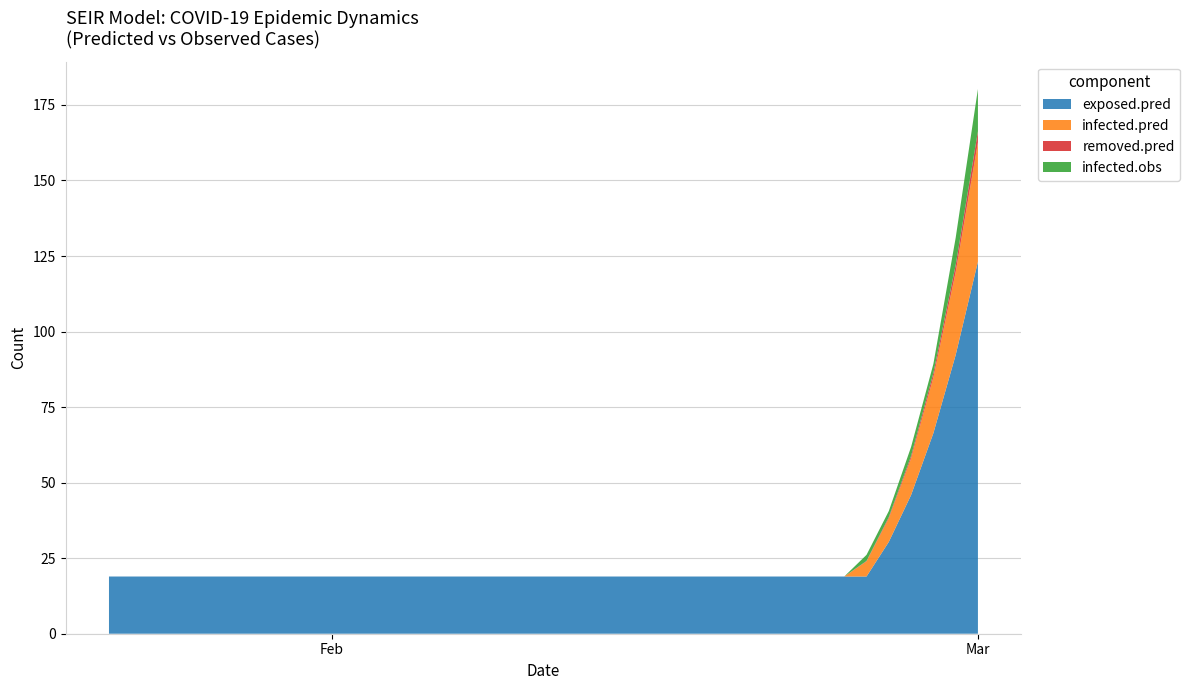

Reading left to right, transcribe all the data shown in this chart.

exposed.pred: 0=18.9	1=18.9	2=18.9	3=18.9	4=18.9	5=18.9	6=18.9	7=18.9	8=18.9	9=18.9	10=18.9	11=18.9	12=18.9	13=18.9	14=18.9	15=18.9	16=18.9	17=18.9	18=18.9	19=18.9	20=18.9	21=18.9	22=18.9	23=18.9	24=18.9	25=18.9	26=18.9	27=18.9	28=18.9	29=18.9	30=18.9	31=18.9	32=18.9	33=18.9	34=18.9	35=30.4	36=45.9	37=66.4	38=92.2	39=123.1
infected.pred: 0=0.0	1=0.0	2=0.0	3=0.0	4=0.0	5=0.0	6=0.0	7=0.0	8=0.0	9=0.0	10=0.0	11=0.0	12=0.0	13=0.0	14=0.0	15=0.0	16=0.0	17=0.0	18=0.0	19=0.0	20=0.0	21=0.0	22=0.0	23=0.0	24=0.0	25=0.0	26=0.0	27=0.0	28=0.0	29=0.0	30=0.0	31=0.0	32=0.0	33=0.0	34=5.0	35=7.8	36=12.1	37=18.5	38=27.4	39=39.5
removed.pred: 0=0.0	1=0.0	2=0.0	3=0.0	4=0.0	5=0.0	6=0.0	7=0.0	8=0.0	9=0.0	10=0.0	11=0.0	12=0.0	13=0.0	14=0.0	15=0.0	16=0.0	17=0.0	18=0.0	19=0.0	20=0.0	21=0.0	22=0.0	23=0.0	24=0.0	25=0.0	26=0.0	27=0.0	28=0.0	29=0.0	30=0.0	31=0.0	32=0.0	33=0.0	34=0.2	35=0.4	36=0.8	37=1.4	38=2.3	39=3.7
infected.obs: 0=0.0	1=0.0	2=0.0	3=0.0	4=0.0	5=0.0	6=0.0	7=0.0	8=0.0	9=0.0	10=0.0	11=0.0	12=0.0	13=0.0	14=0.0	15=0.0	16=0.0	17=0.0	18=0.0	19=0.0	20=0.0	21=0.0	22=0.0	23=0.0	24=0.0	25=0.0	26=0.0	27=0.0	28=0.0	29=0.0	30=0.0	31=0.0	32=0.0	33=0.0	34=2.0	35=2.0	36=3.0	37=3.0	38=9.0	39=14.0